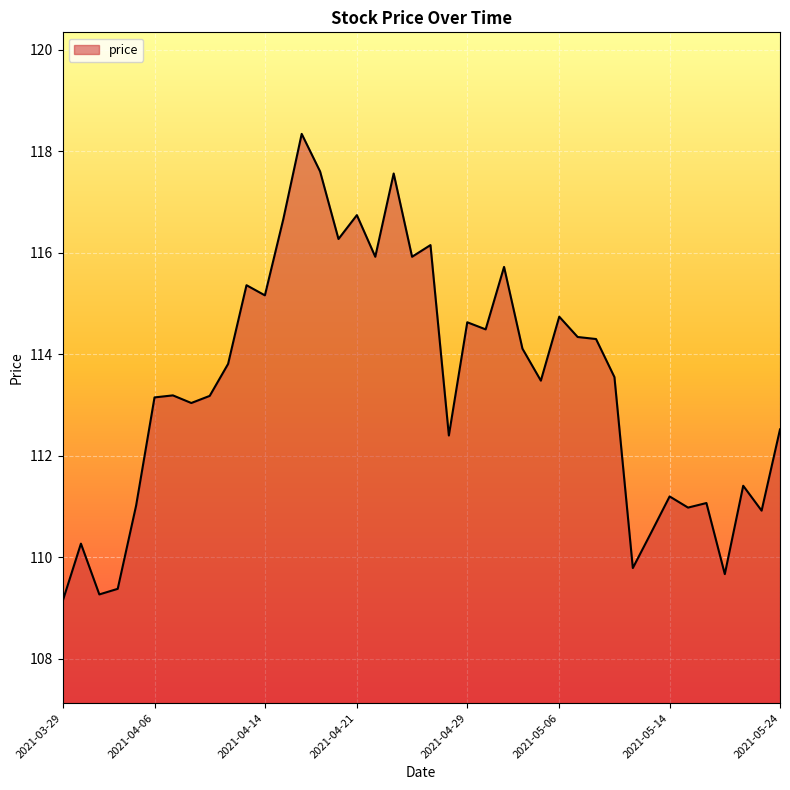

What is the greatest value displayed?

118.3